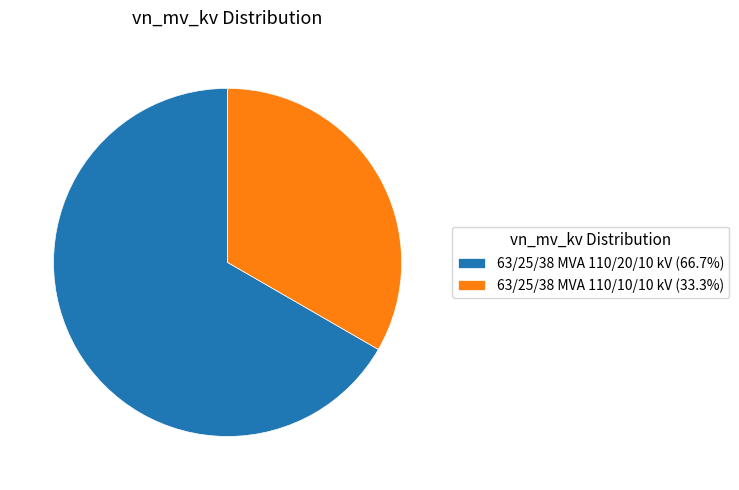

Combined, do 63/25/38 MVA 110/10/10 kV and 63/25/38 MVA 110/20/10 kV account for over 50%?

Yes